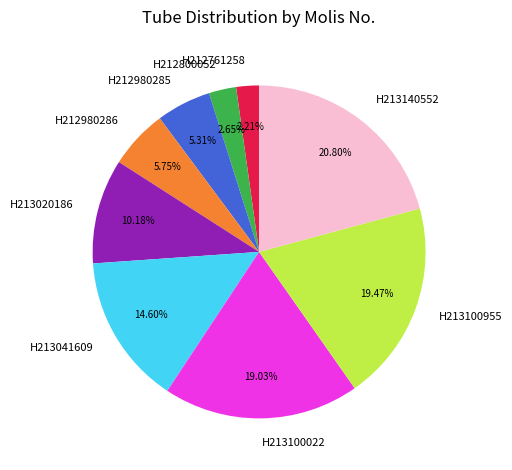

True or false: H212761258 accounts for 2% of the total.

True